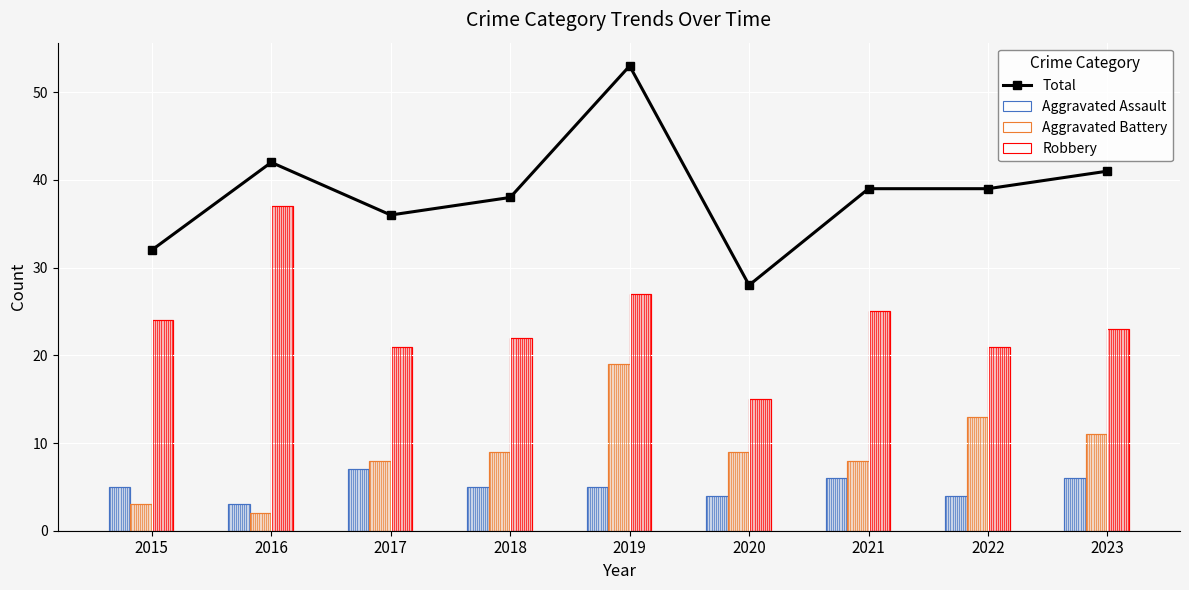

What is the change in value from 2016 to 2023?

-1